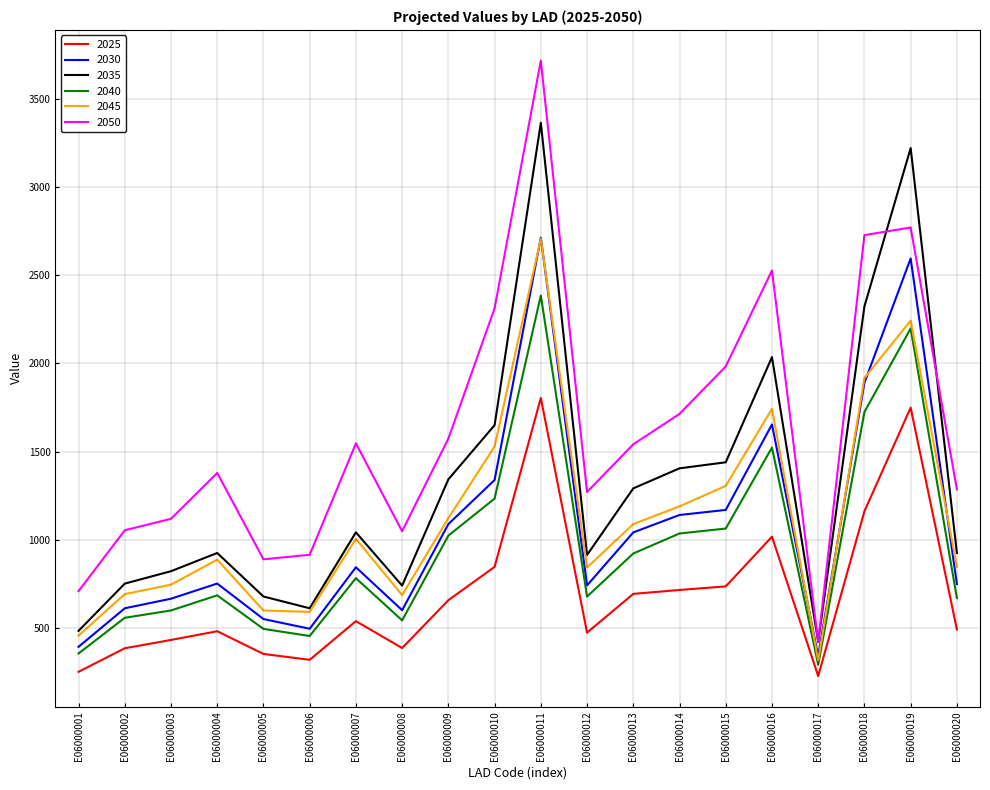

How many lines are shown in the chart?

6